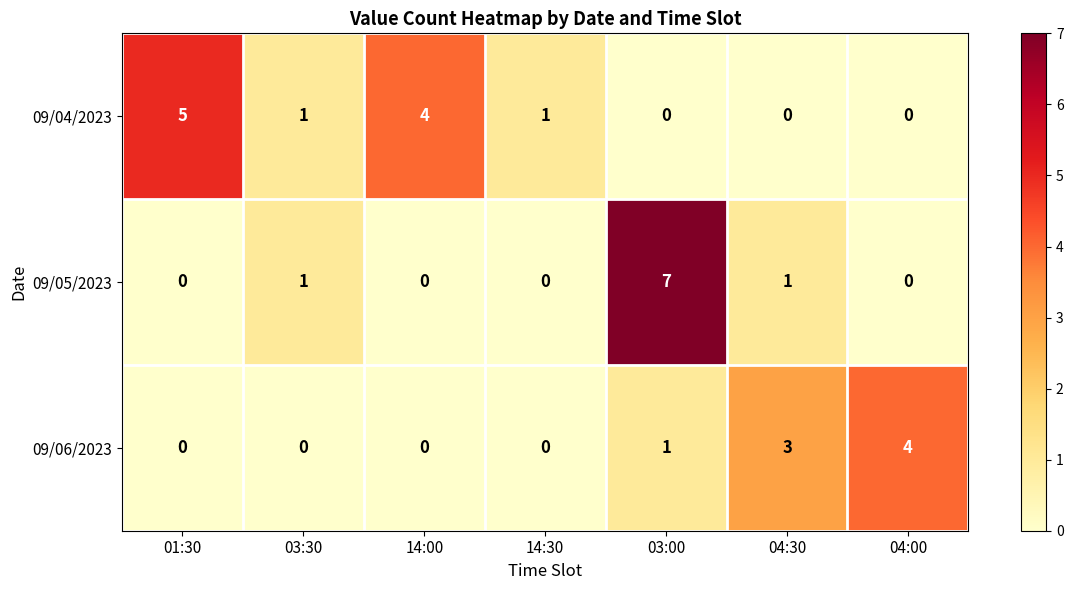

Reading right to left, list all the values displayed in this chart.

09/04/2023: 0	0	0	1	4	1	5
09/05/2023: 0	1	7	0	0	1	0
09/06/2023: 4	3	1	0	0	0	0